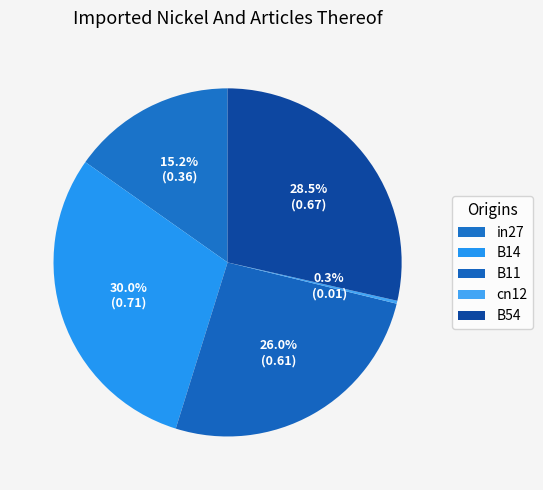

Does B54 account for over 50% of the chart?

No